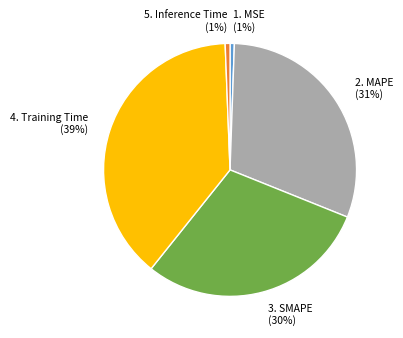

Which category has the biggest portion of the pie?

4. Training Time (39%)